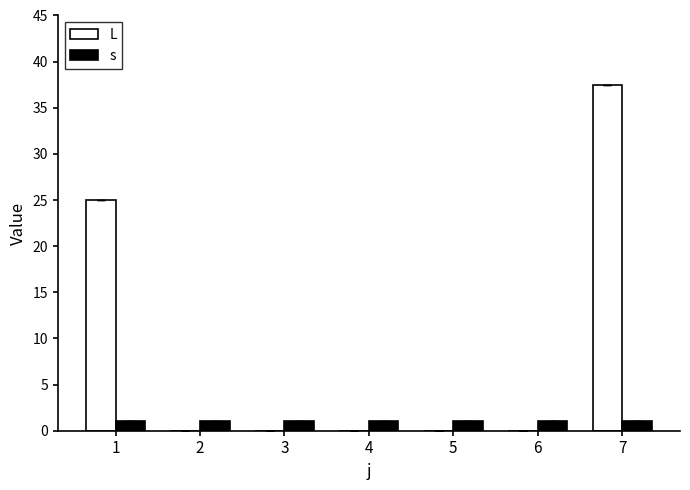

Is the value of s at 3 greater than the value of L at 1?

No